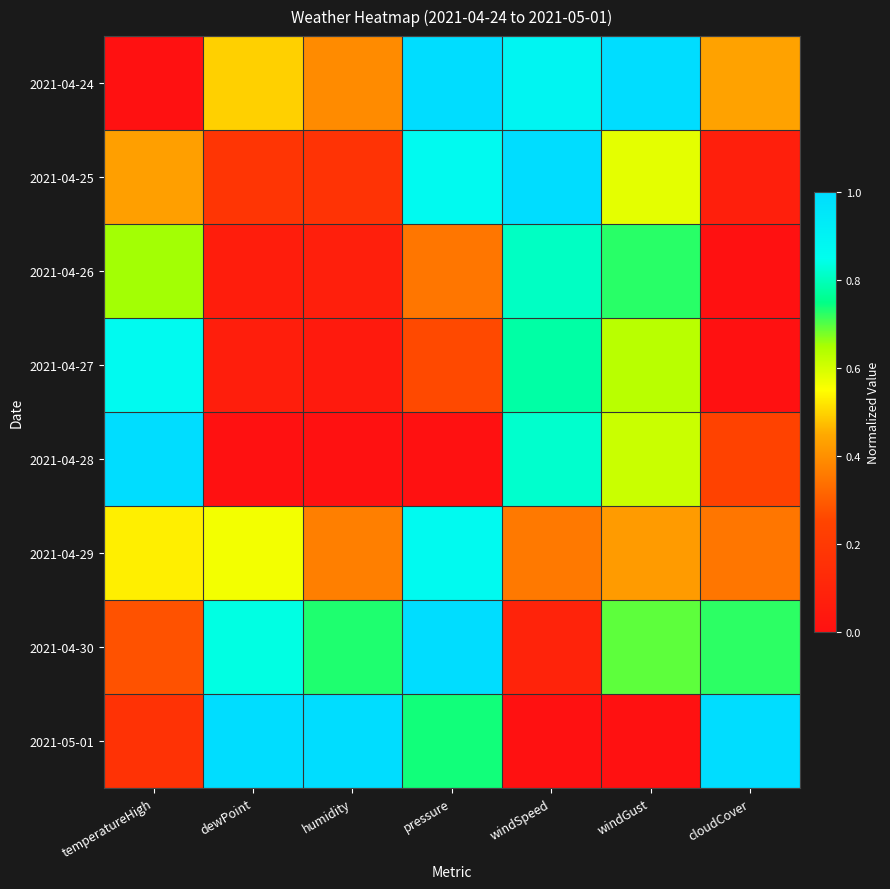

Which has a higher value, temperatureHigh or dewPoint?

dewPoint